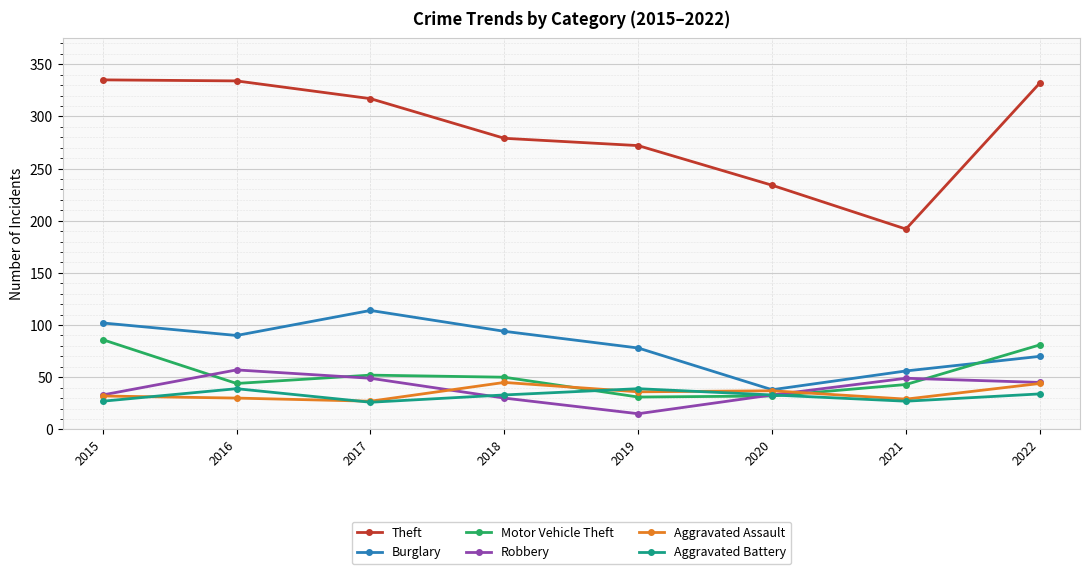

What is the value of the Motor Vehicle Theft point at the 4th from the left?

50